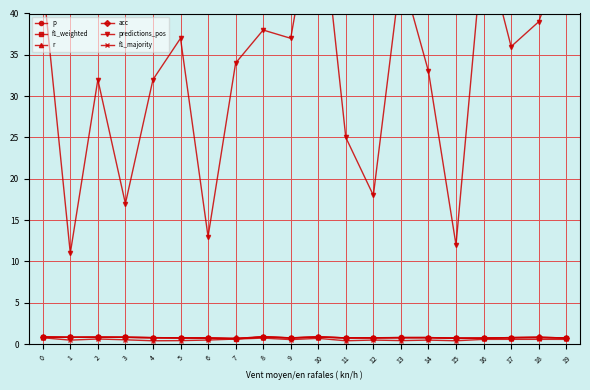

Reading left to right, extract all data points from this chart.

p: 0.9	0.8	0.8	0.8	0.8	0.8	0.7	0.6	0.9	0.8	0.9	0.8	0.8	0.8	0.8	0.7	0.7	0.8	0.9	0.7
f1_weighted: 0.8	0.8	0.8	0.8	0.8	0.8	0.7	0.6	0.9	0.8	0.9	0.8	0.8	0.8	0.8	0.7	0.7	0.8	0.8	0.7
r: 0.9	0.8	0.8	0.8	0.8	0.8	0.7	0.7	0.9	0.8	0.9	0.8	0.8	0.8	0.8	0.7	0.7	0.8	0.8	0.8
acc: 0.9	0.8	0.8	0.8	0.8	0.8	0.7	0.7	0.9	0.8	0.9	0.8	0.8	0.8	0.8	0.7	0.7	0.8	0.8	0.8
predictions_pos: 44.0	11.0	32.0	17.0	32.0	37.0	13.0	34.0	38.0	37.0	56.0	25.0	18.0	45.0	33.0	12.0	49.0	36.0	39.0	48.0
f1_majority: 0.8	0.5	0.6	0.5	0.4	0.4	0.5	0.6	0.7	0.6	0.7	0.4	0.5	0.4	0.5	0.4	0.6	0.6	0.6	0.6